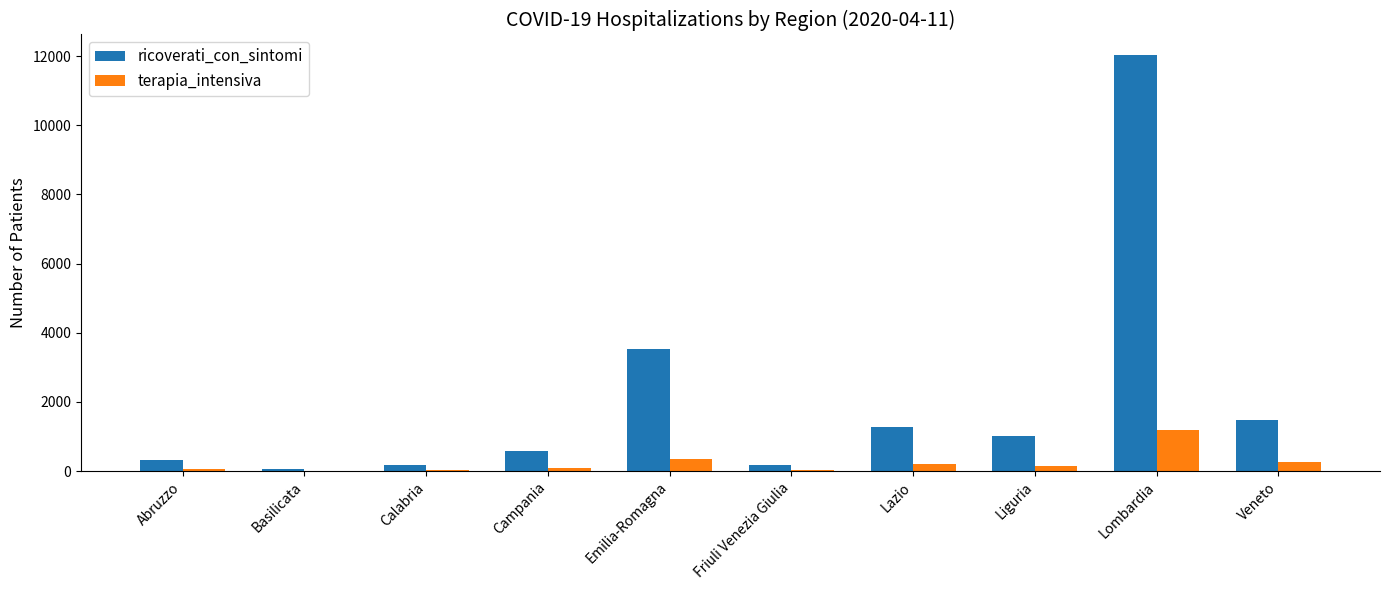

The value of ricoverati_con_sintomi at Campania is 582. True or false?

True